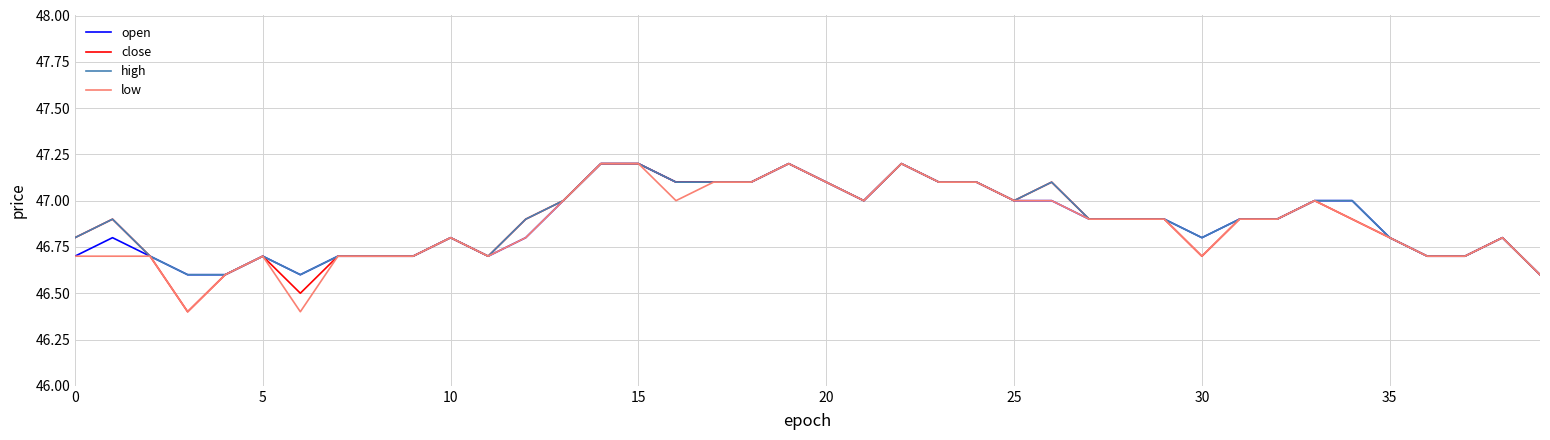

What is the maximum value for close?

47.2